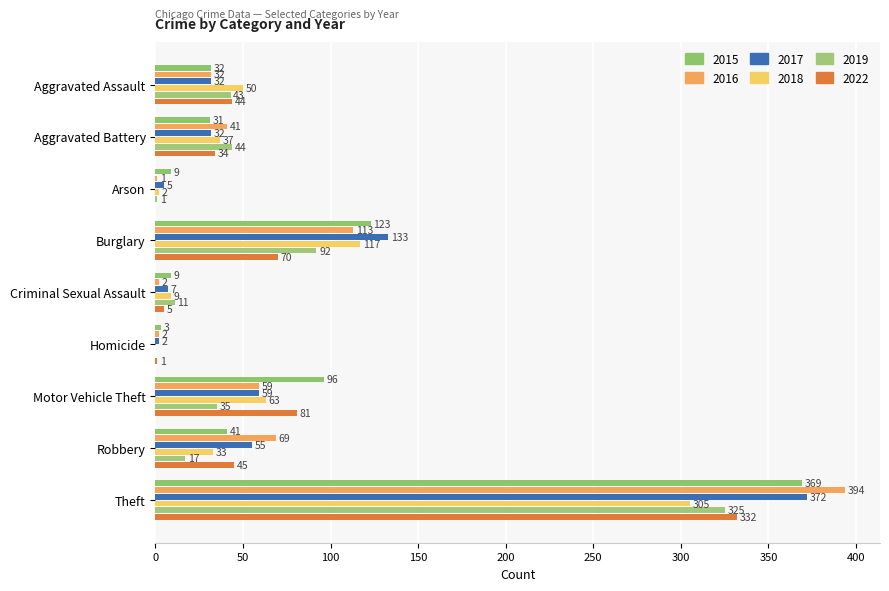

Count the number of data series in this chart.

6